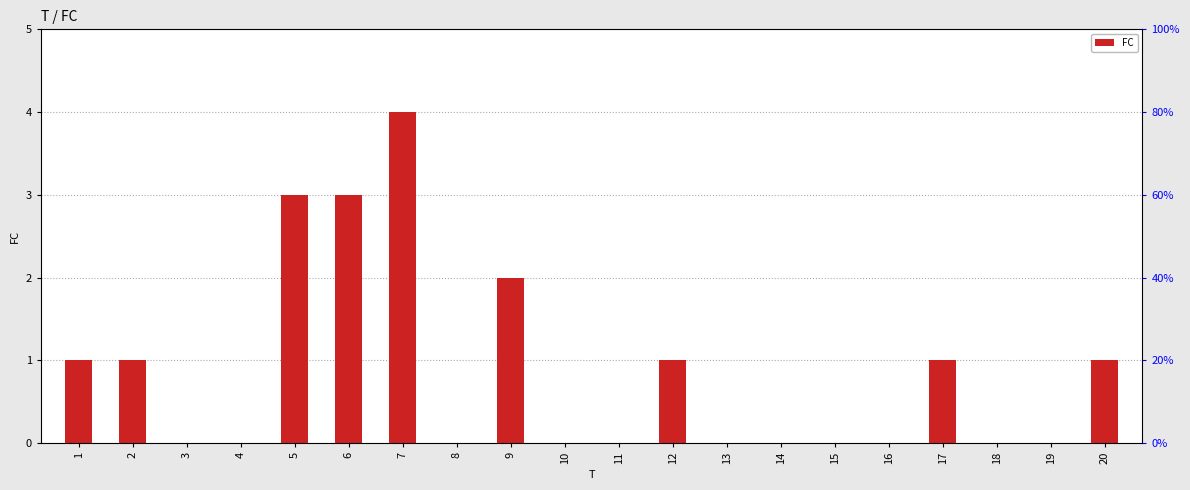

Reading left to right, what are all the values shown in this chart?

1=1	2=1	3=0	4=0	5=3	6=3	7=4	8=0	9=2	10=0	11=0	12=1	13=0	14=0	15=0	16=0	17=1	18=0	19=0	20=1